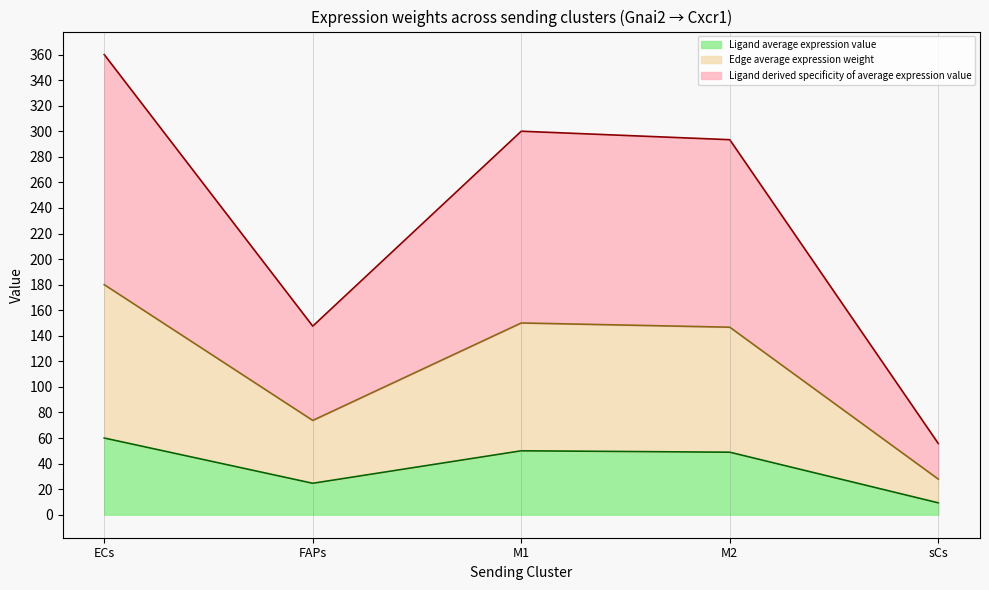

True or false: Ligand total expression value and Ligand derived specificity of average expression value intersect in this chart.

False